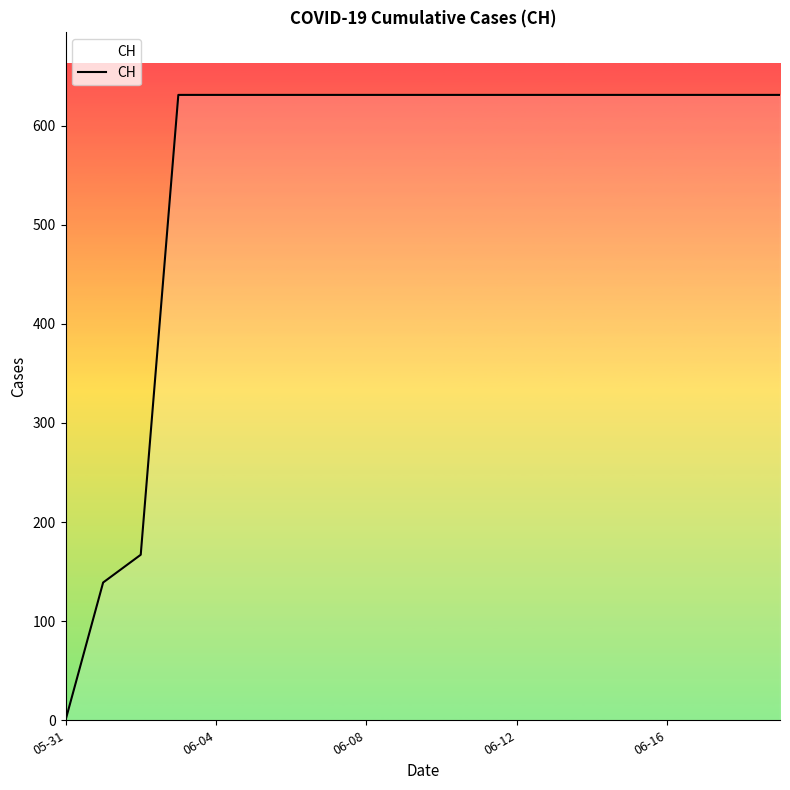

Reading left to right, what are all the values shown in this chart?

0	139	167	631	631	631	631	631	631	631	631	631	631	631	631	631	631	631	631	631